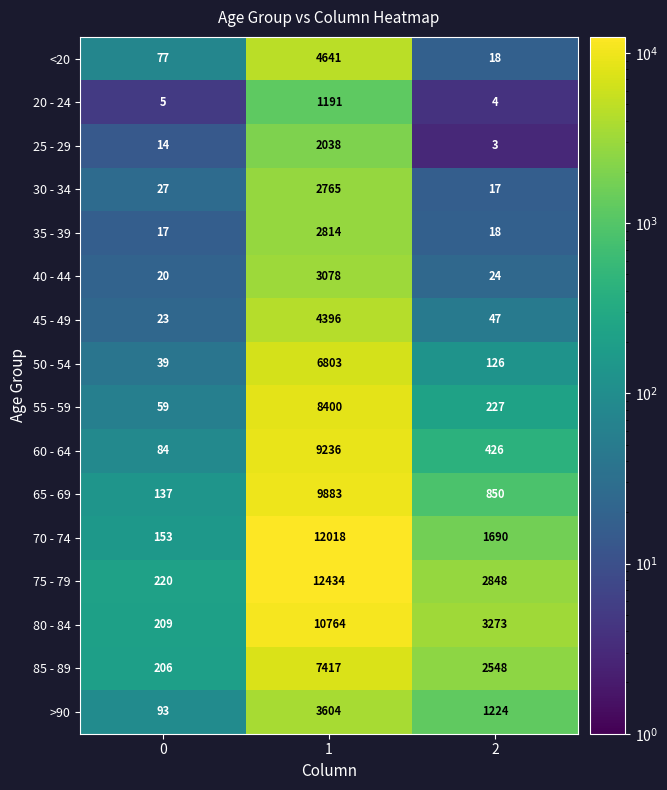

True or false: <20 has a value of 3182 at 1.

False